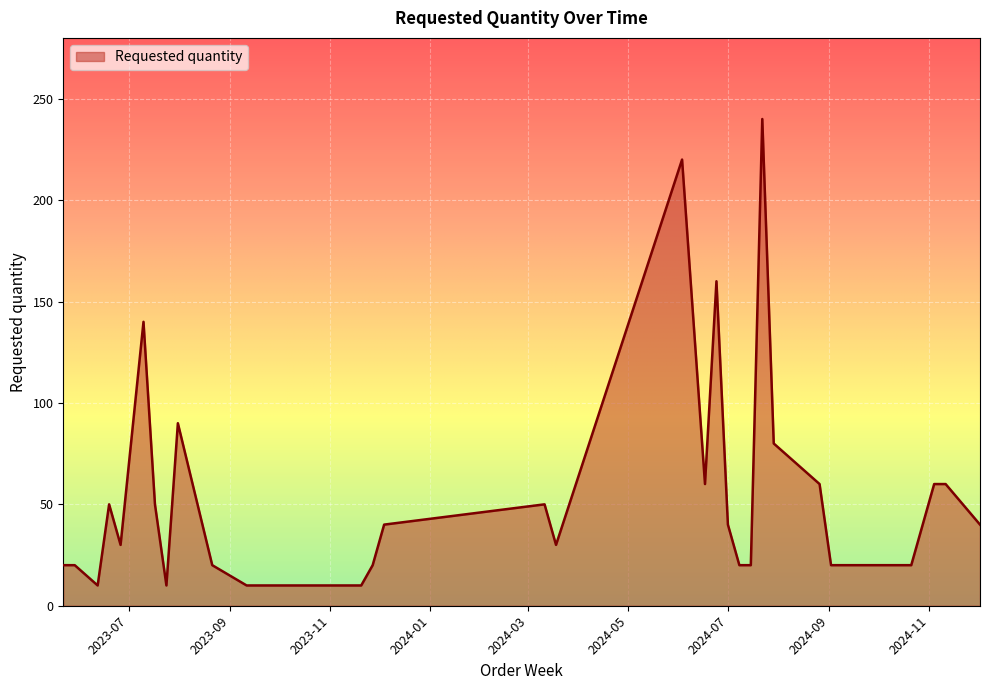

What is the maximum value shown in the chart?

240